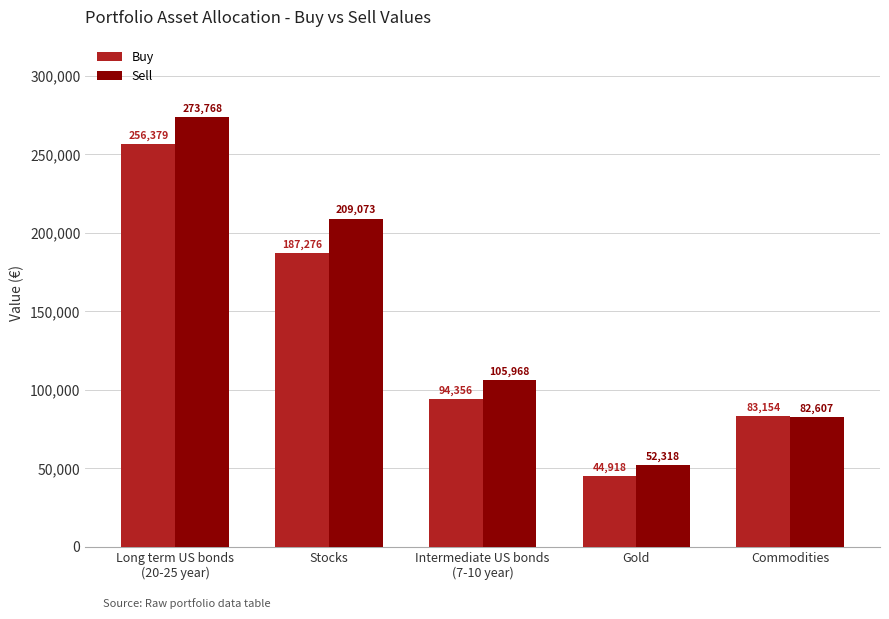

Is the value of Sell at Commodities greater than the value of Buy at Stocks?

No